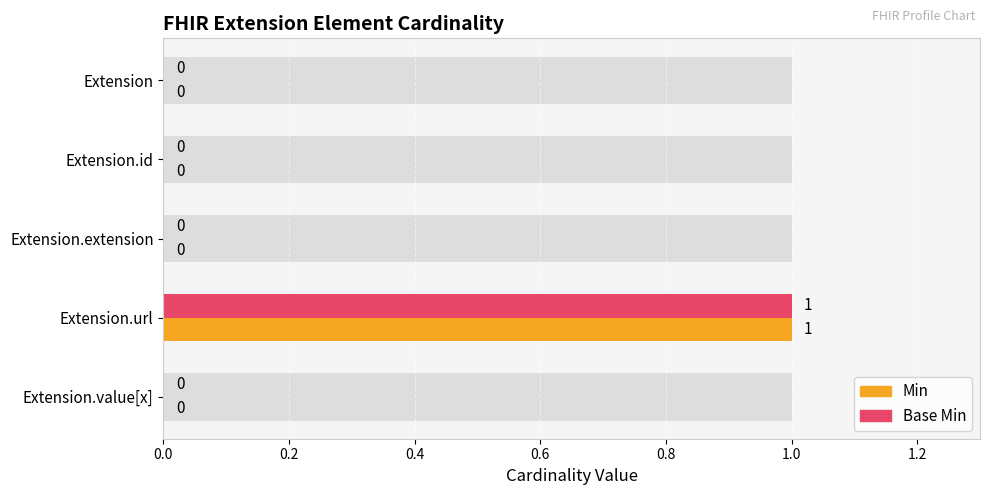

How many groups of bars are there?

5